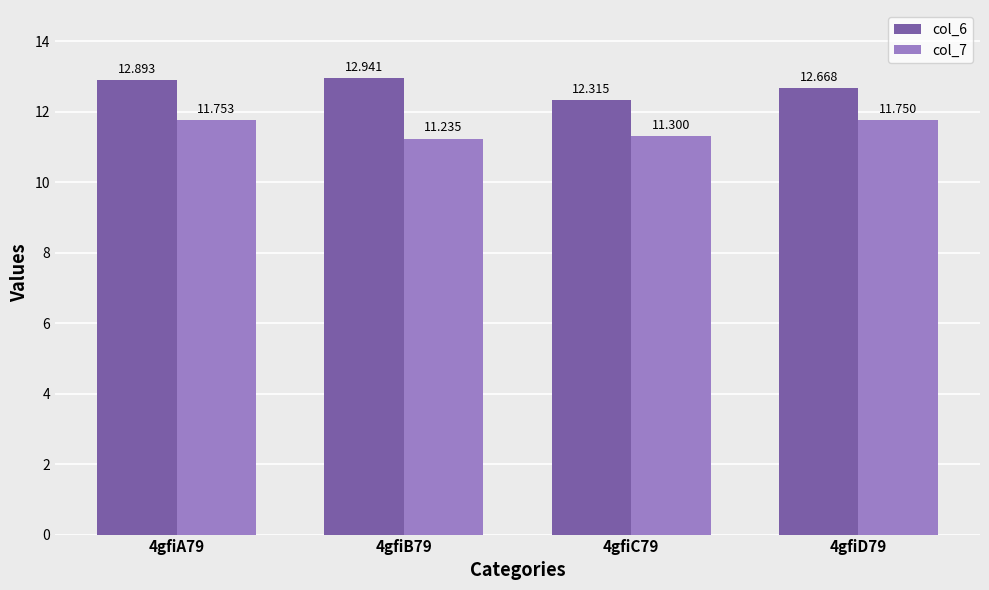

What is the difference between the col_7 values at 4gfiA79 and 4gfiB79?

0.5